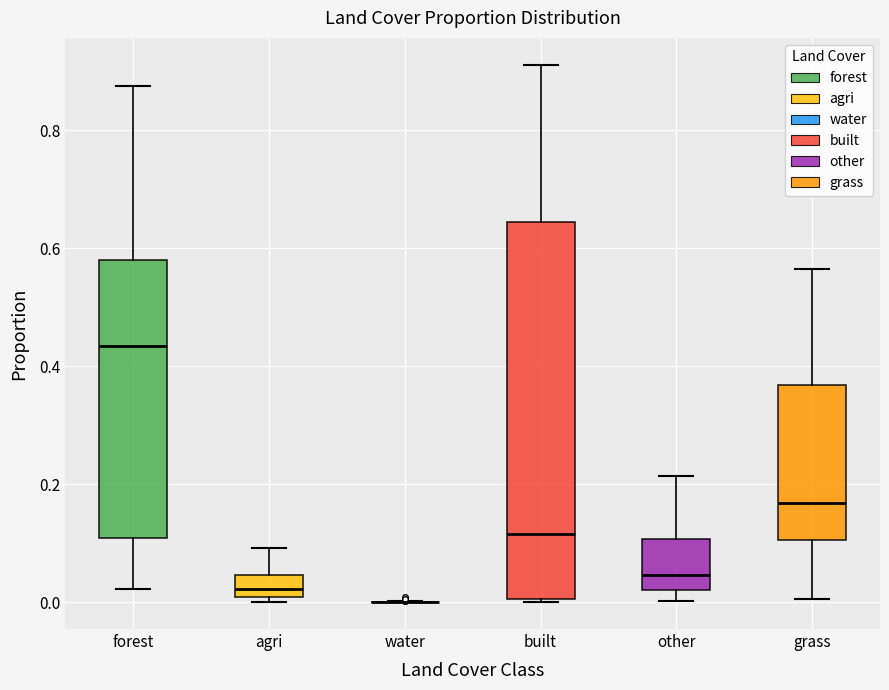

Reading left to right, read every box against the y-axis: the position of its median line, the range the box covers, and the ends of its whiskers. The values are not printed on the chart, so give them approximately, as read against the axis.

forest: median 0.44, box 0.10 to 0.58, whiskers 0.02 to 0.88
agri: median 0.02, box 0.00 to 0.04, whiskers 0.00 (just below the box's lower edge) to 0.10
water: box collapsed to a line at 0.00, whiskers 0.00 to 0.00
built: median 0.12, box 0.00 to 0.64, whiskers 0.00 to 0.92
other: median 0.04, box 0.02 to 0.10, whiskers 0.00 to 0.22
grass: median 0.16, box 0.10 to 0.36, whiskers 0.00 to 0.56